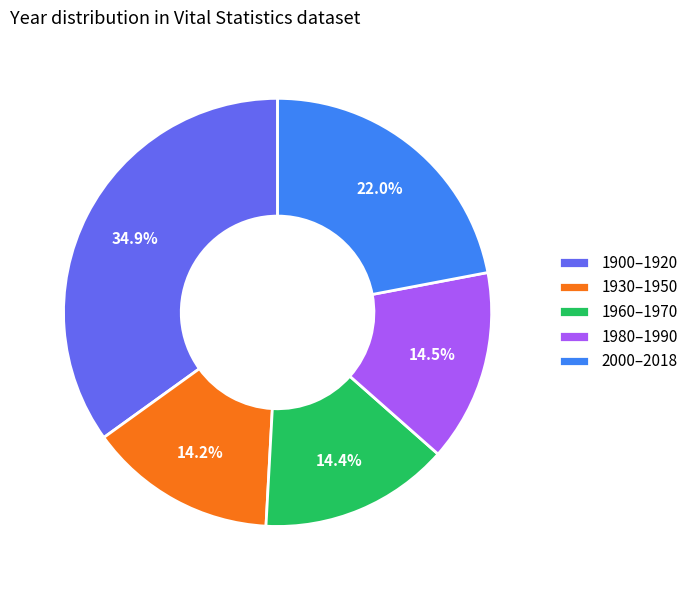

What portion of the pie excludes 1960–1970?

85.6%